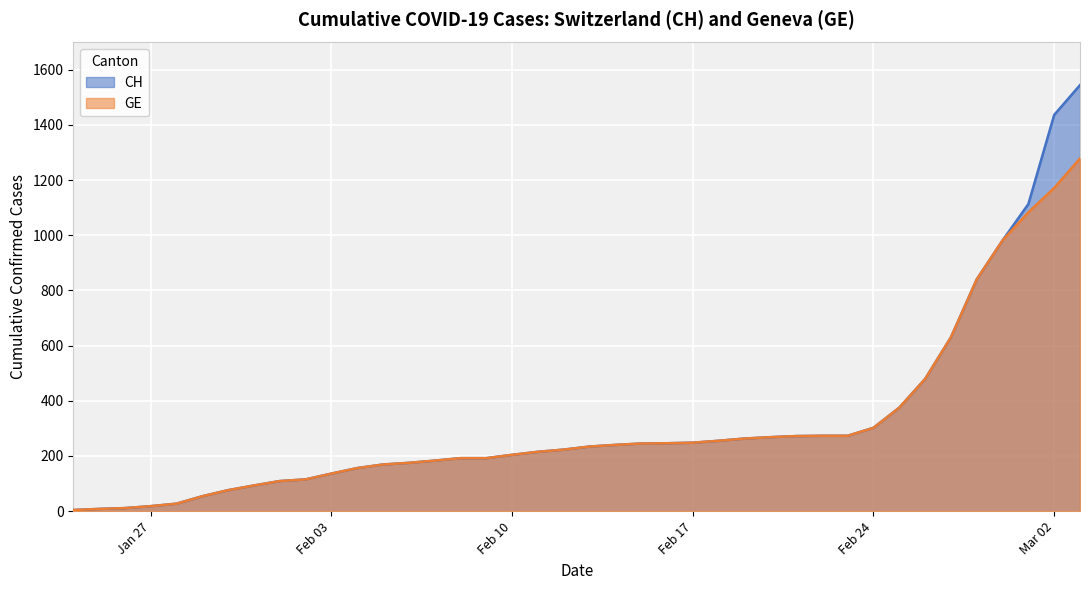

How many data points in GE are above 234?

19